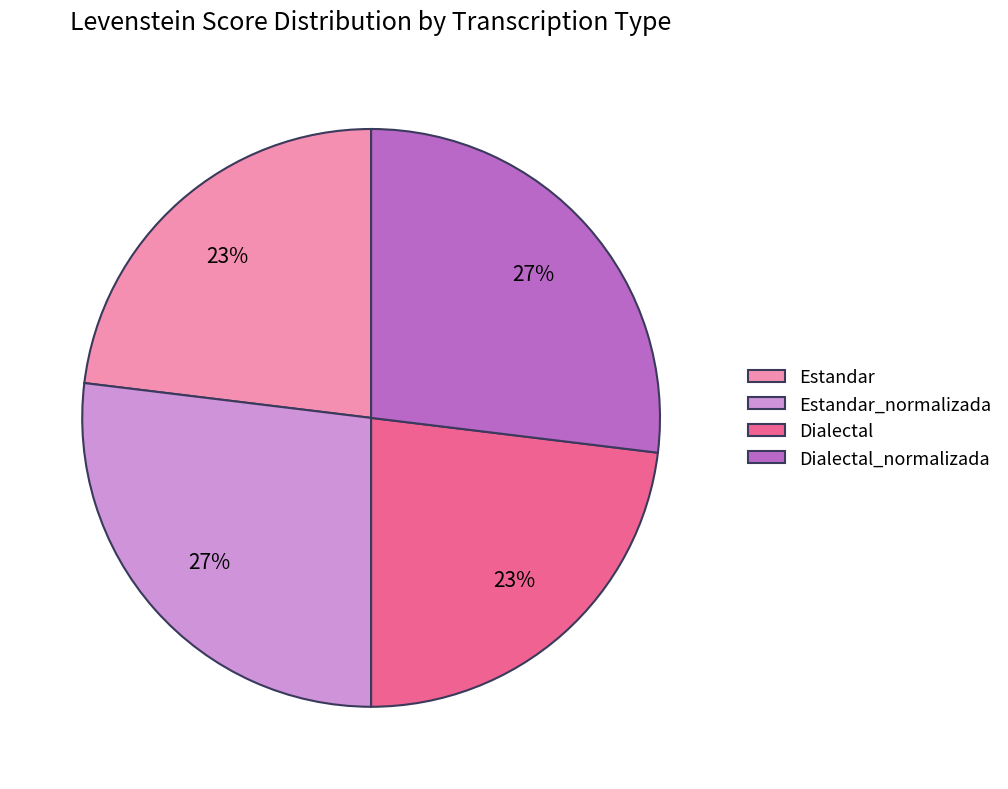

To the nearest percent, what is the average slice percentage?

25%